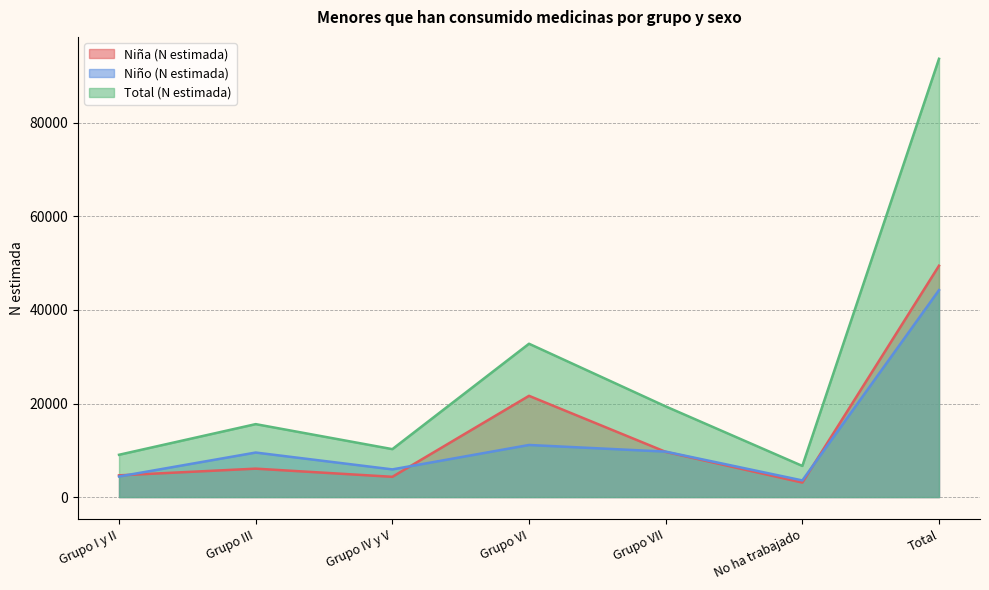

At which category does Niño (N estimada) reach its first local peak?

Grupo III